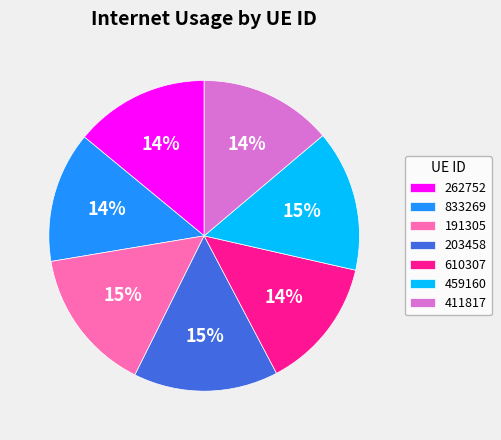

To the nearest percent, what portion does 833269 represent?

14%